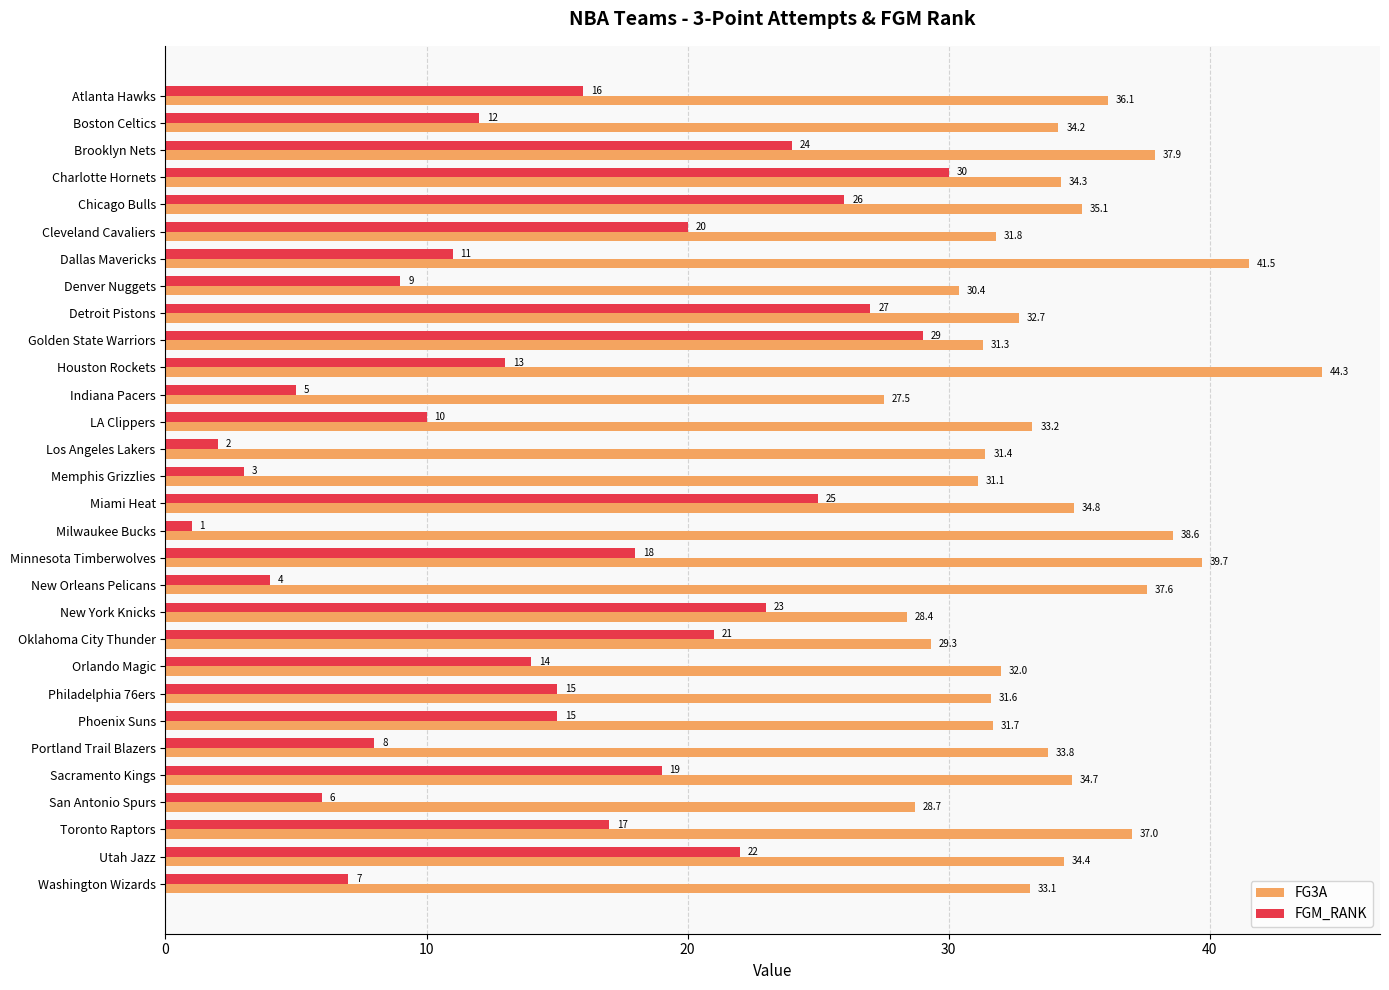

What is the sum of the FGM_RANK values at LA Clippers and Washington Wizards?

17.0